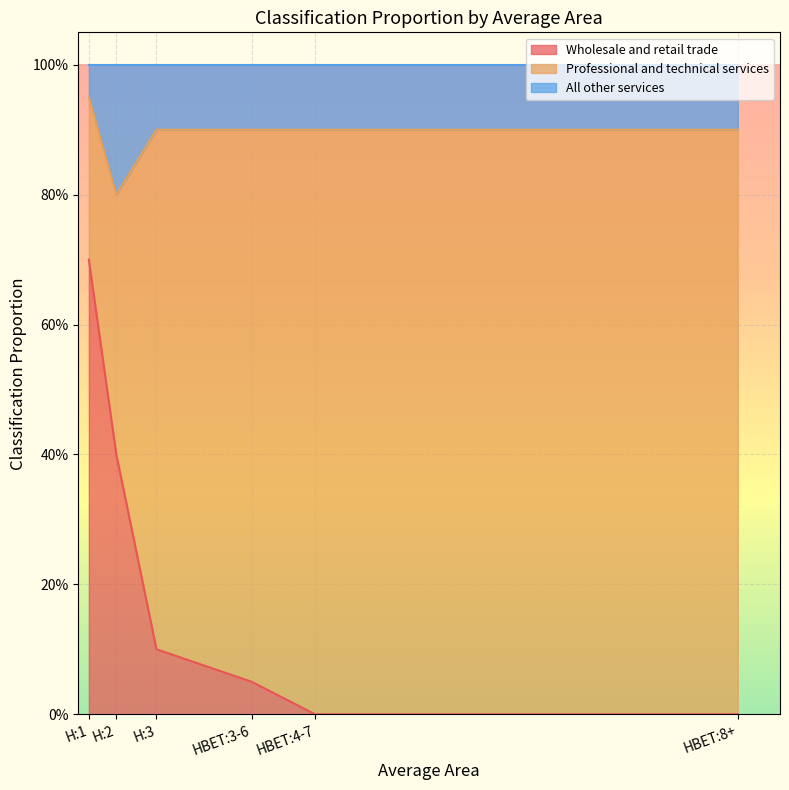

Which has a higher value, HBET:8+ or H:2?

H:2